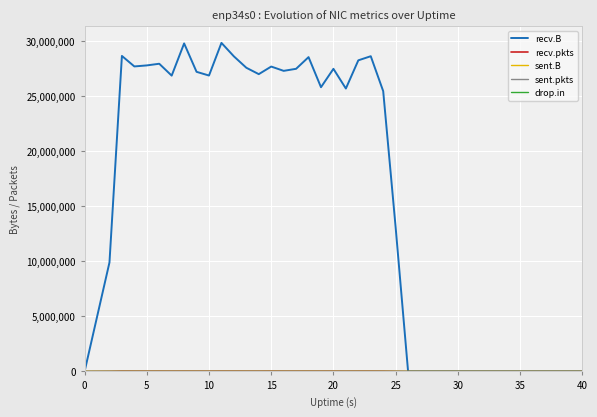

Which series has the widest spread of values?

recv.B